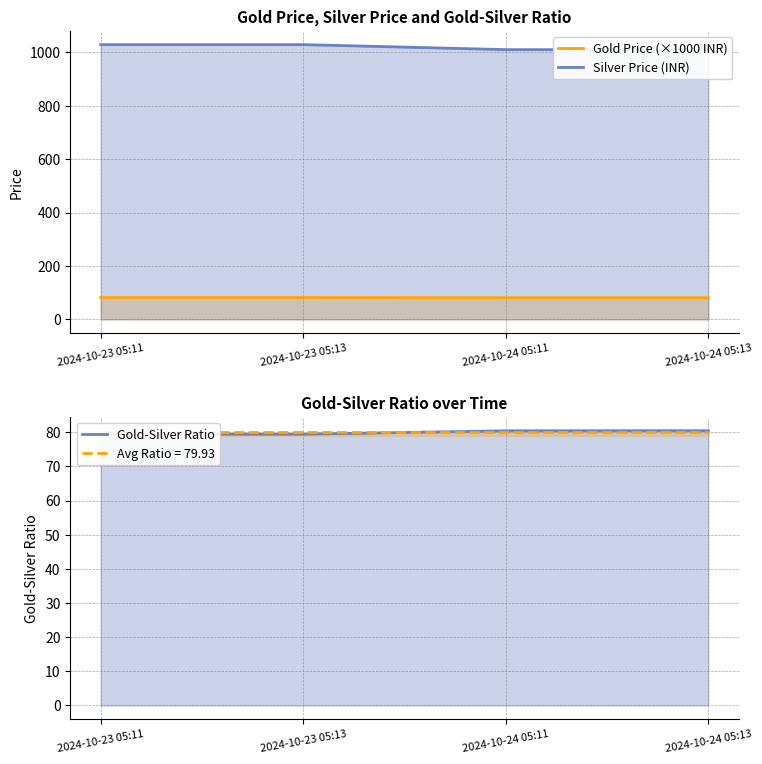

Reading left to right, list all the values displayed in this chart.

Gold Price (×1000 INR): 2024-10-23 05:11=81.7	2024-10-23 05:13=81.7	2024-10-24 05:11=81.2	2024-10-24 05:13=81.2
Silver Price (INR): 2024-10-23 05:11=1028.2	2024-10-23 05:13=1028.3	2024-10-24 05:11=1009.5	2024-10-24 05:13=1009.4
Gold-Silver Ratio: 2024-10-23 05:11=79.4	2024-10-23 05:13=79.4	2024-10-24 05:11=80.4	2024-10-24 05:13=80.4